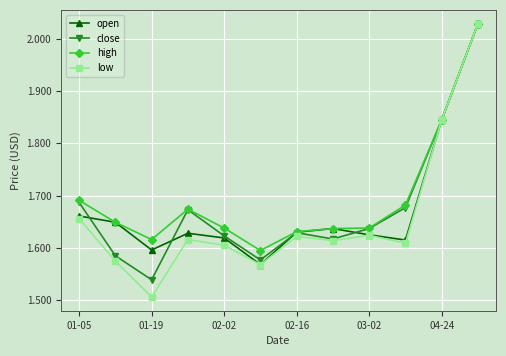

Which series has the widest spread of values?

low